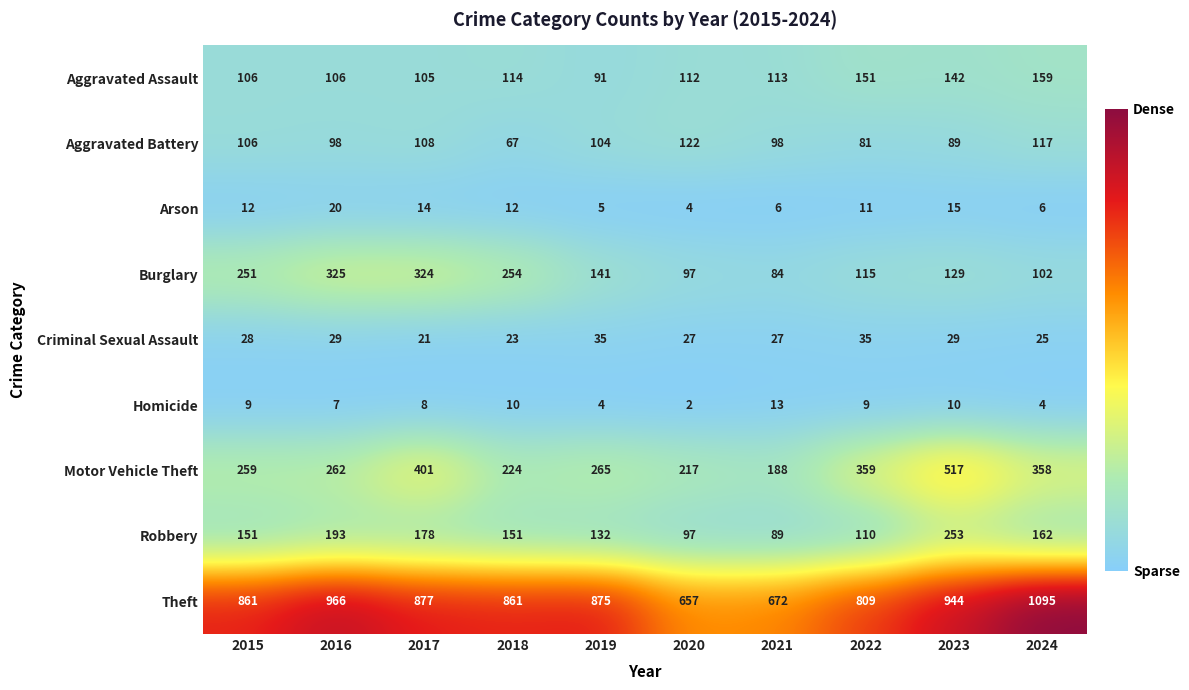

Which series changed the most between 2017 and 2024?

Burglary